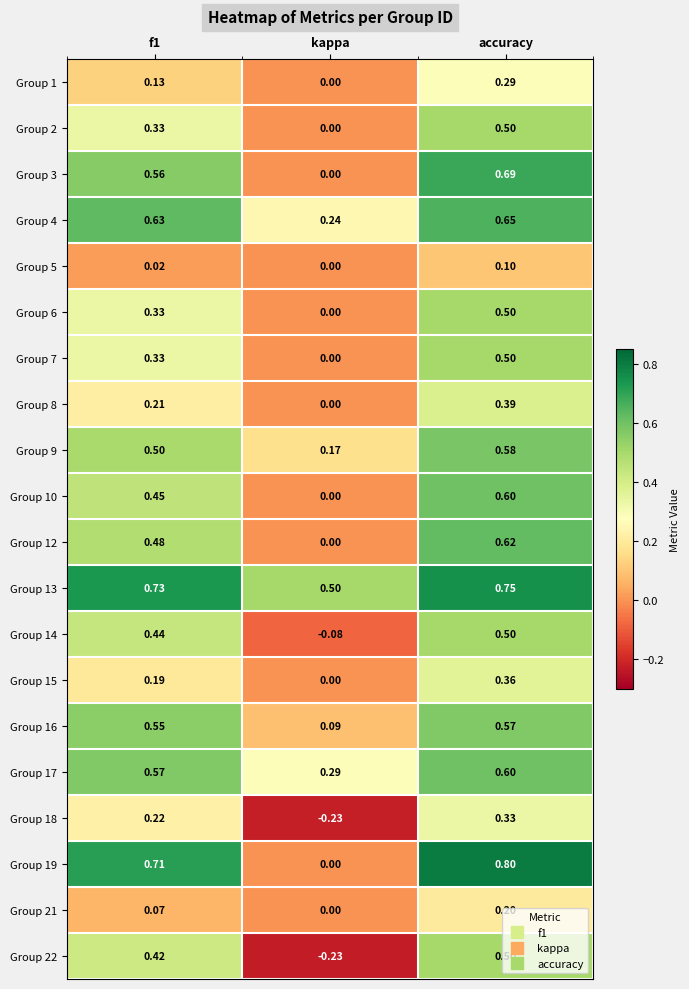

At which category is the sum across all series the highest?

accuracy